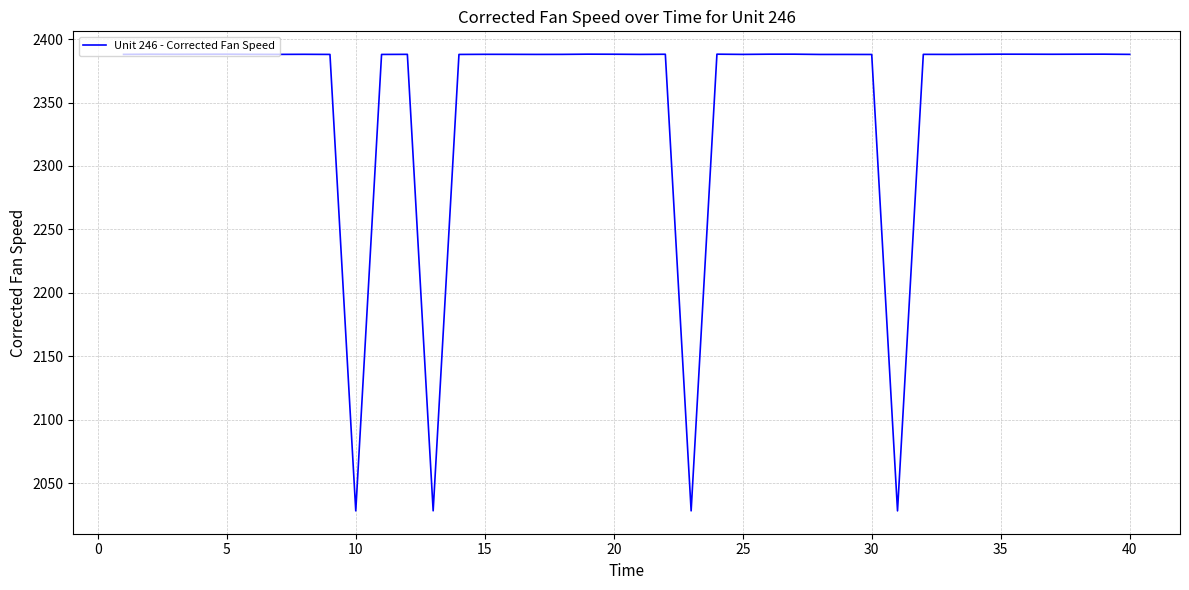

What is the greatest value displayed?

2388.1